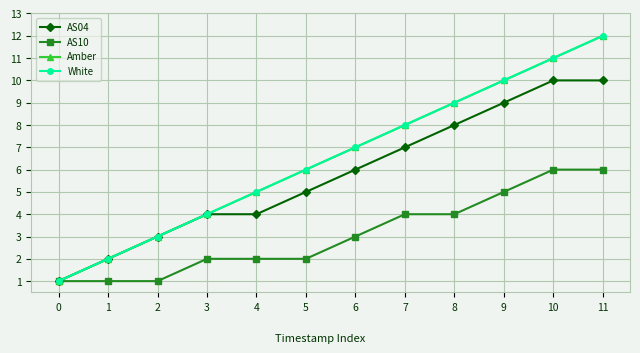

At which category is the sum across all series the highest?

11